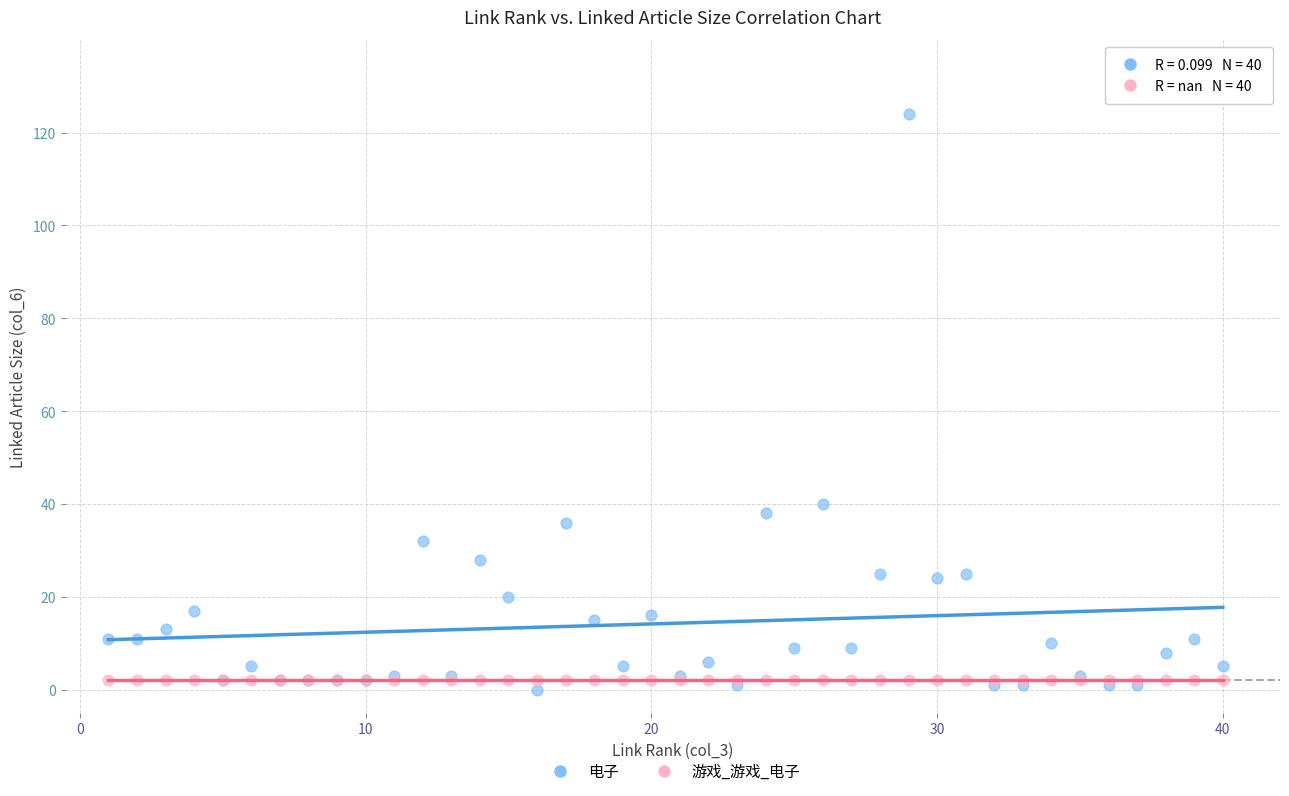

Which series reaches the maximum Y coordinate?

电子